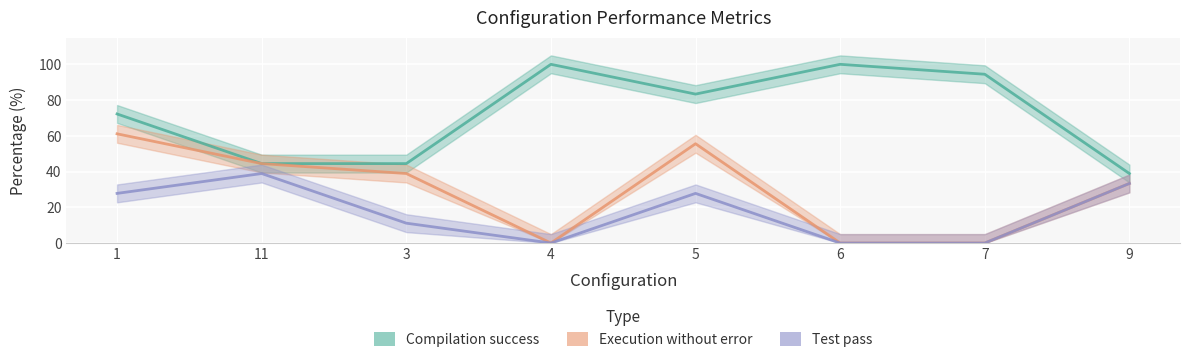

True or false: Execution without error has a value of 38.9 at 3.

True